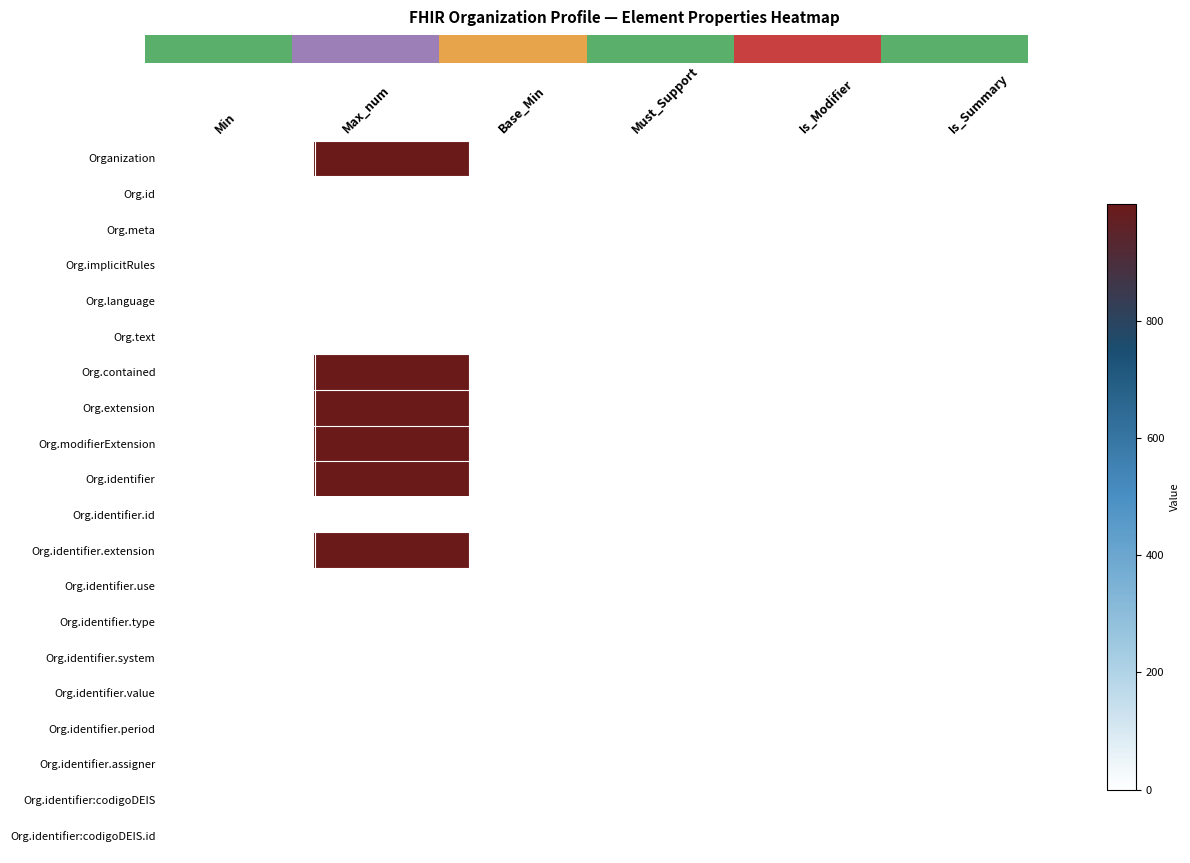

Is the value of Org.identifier.value at Base_Min greater than the value of Org.extension at Is_Summary?

No